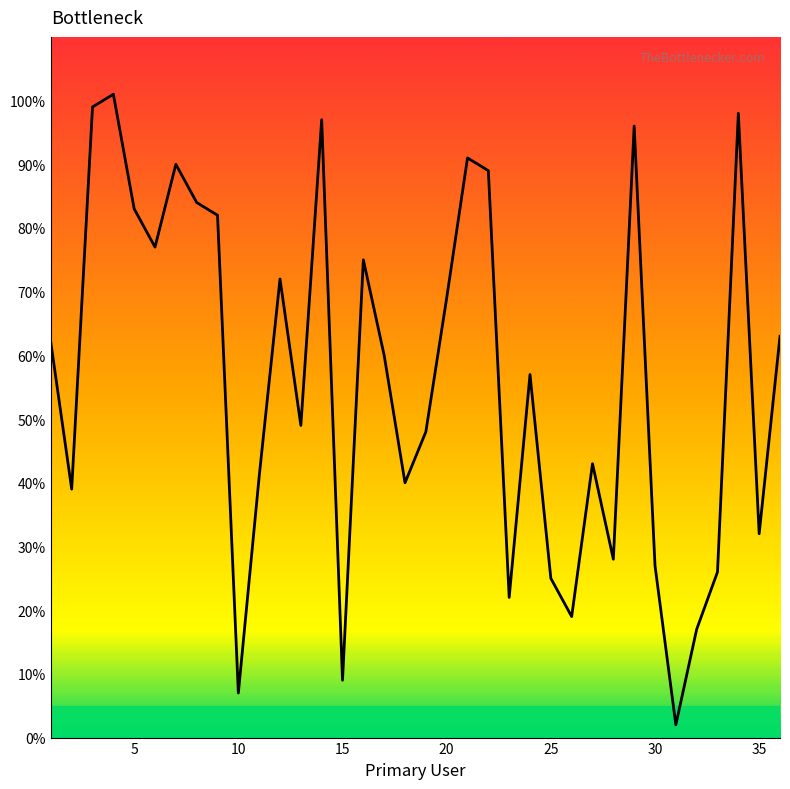

What is the difference between the maximum and minimum values?

99